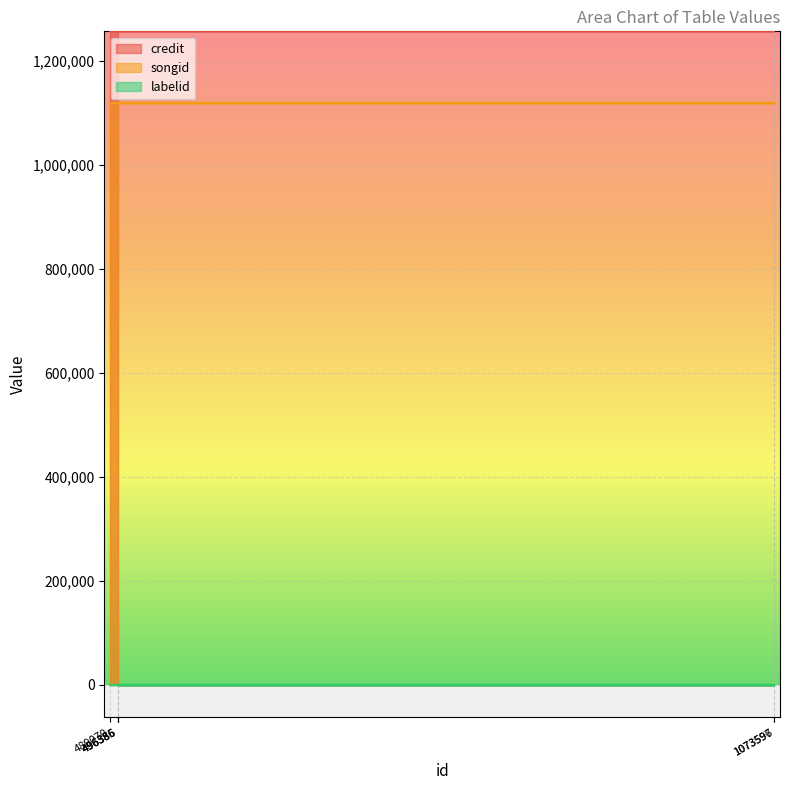

At how many categories does at least one series exceed 1191545?

6